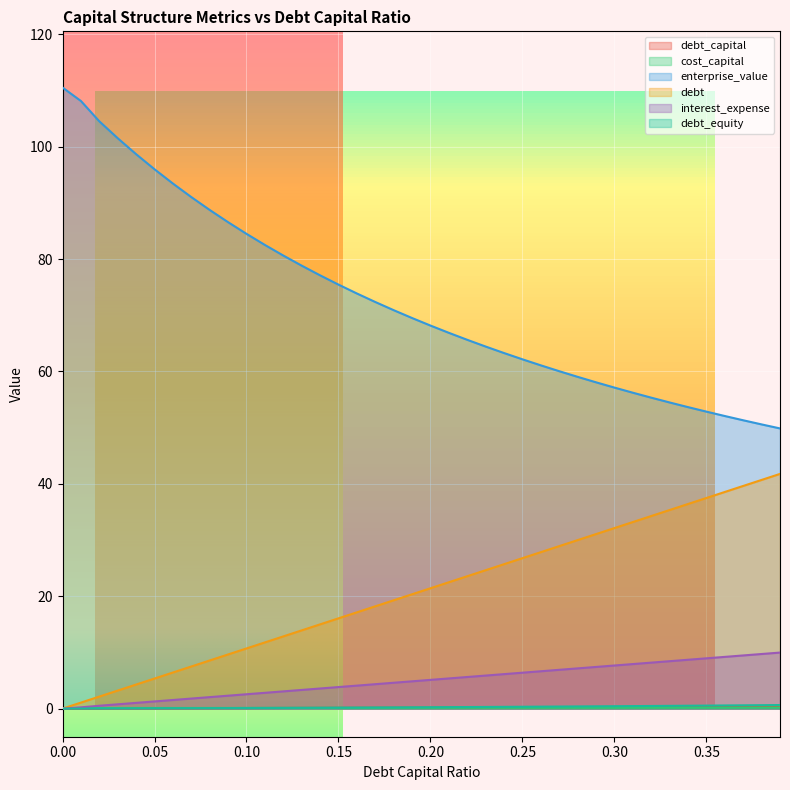

True or false: enterprise_value and interest_expense cross at least once.

False